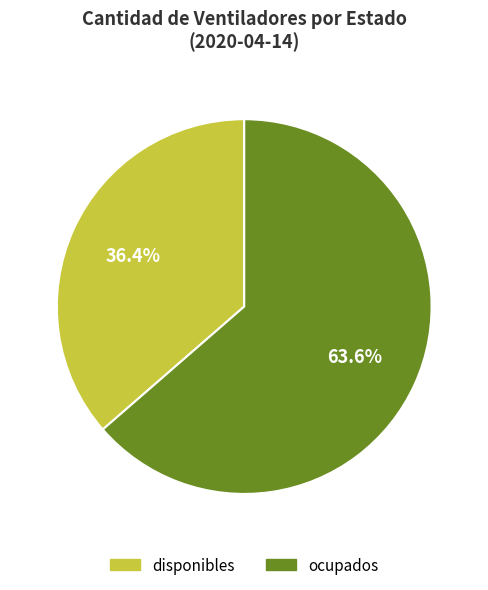

What is the ratio of the value at disponibles to the value at ocupados?

0.6